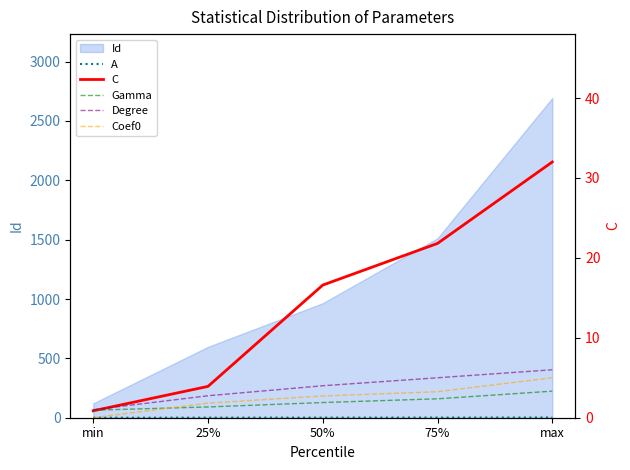

The value of A at 50% is 0.8. True or false?

False